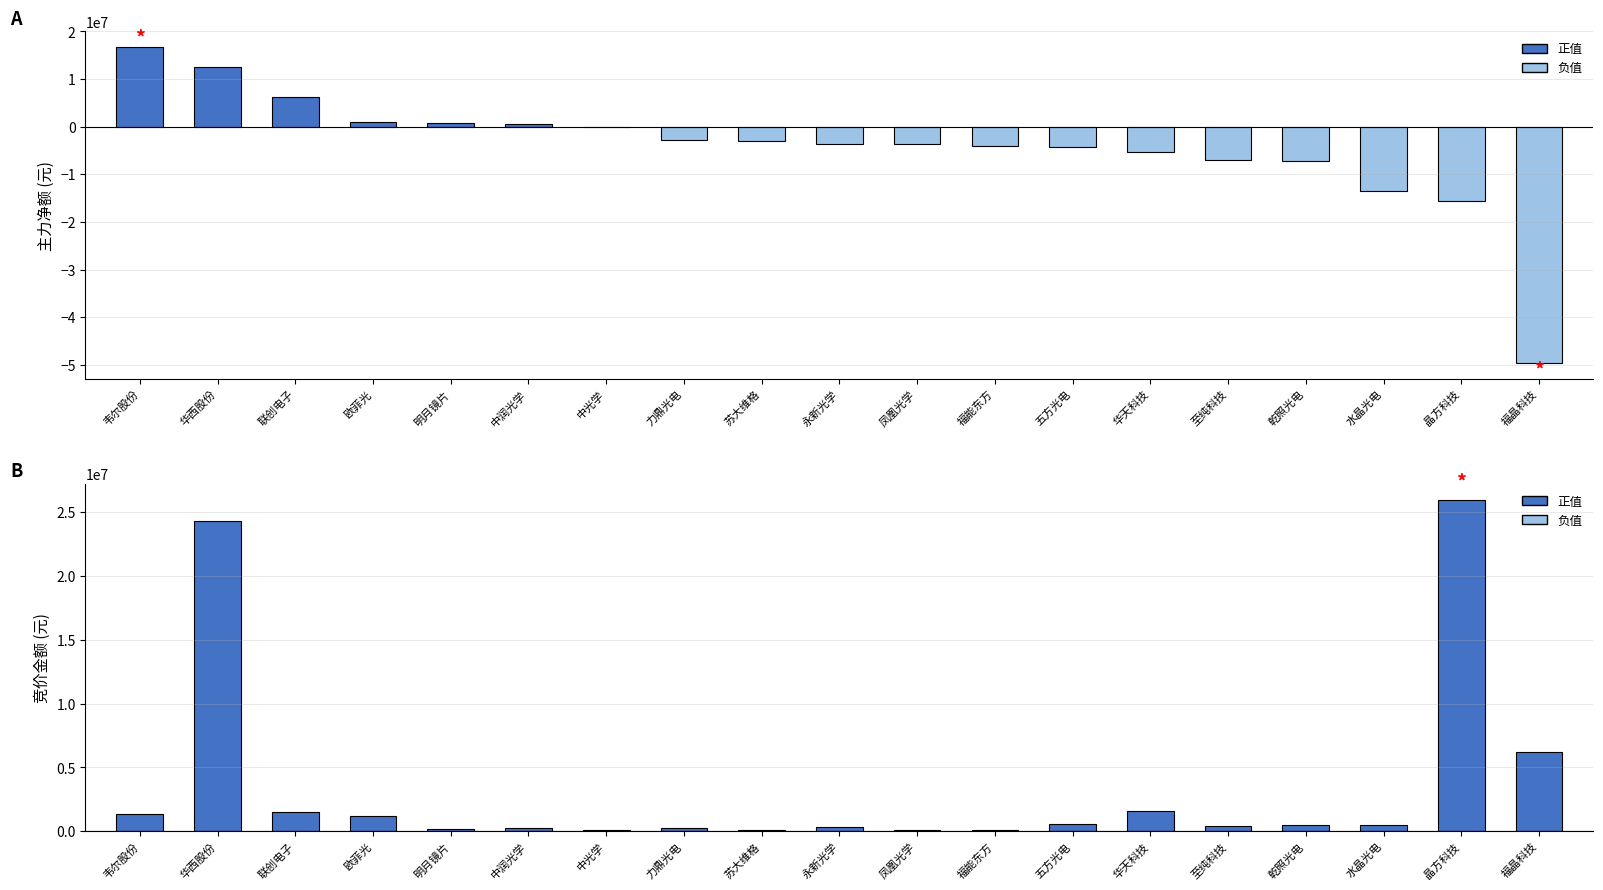

Between 中润光学 and 凤凰光学, which series saw the biggest shift?

主力净额